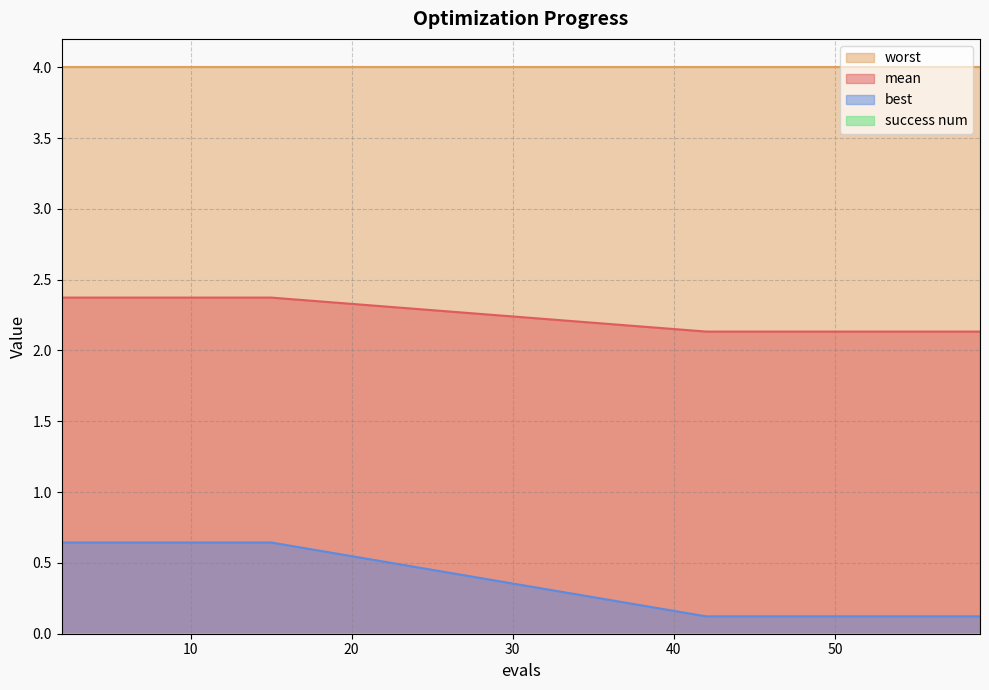

What is the approximate value of mean at 51?

2.1